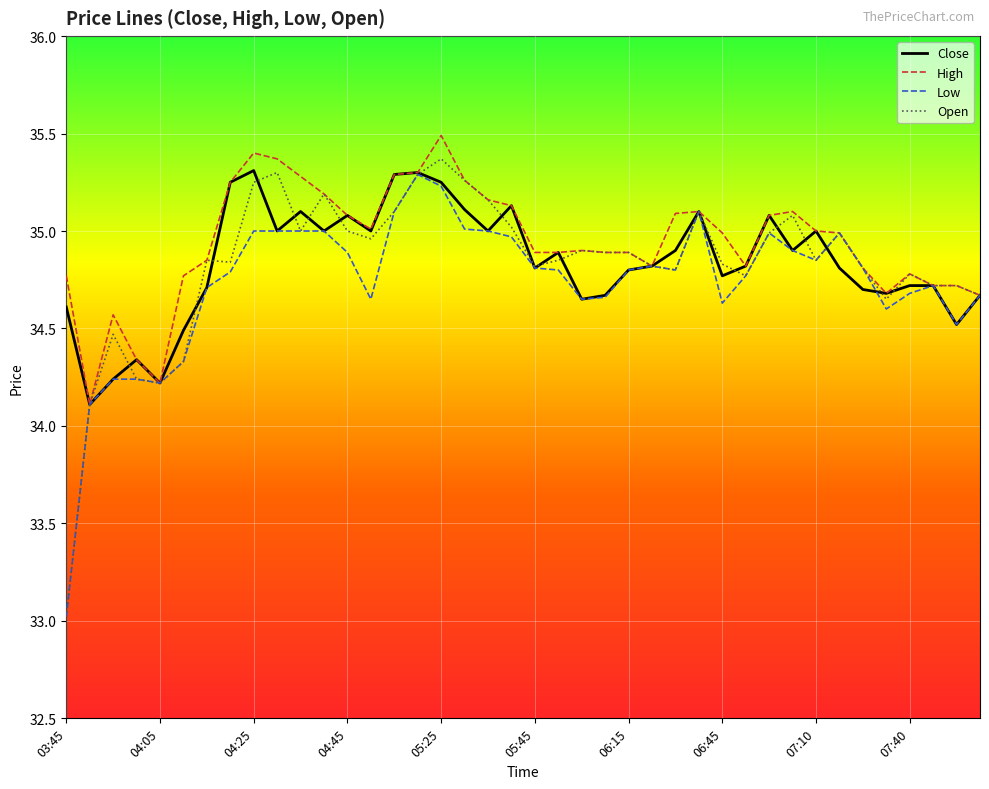

What is the minimum value shown in the chart?

33.0